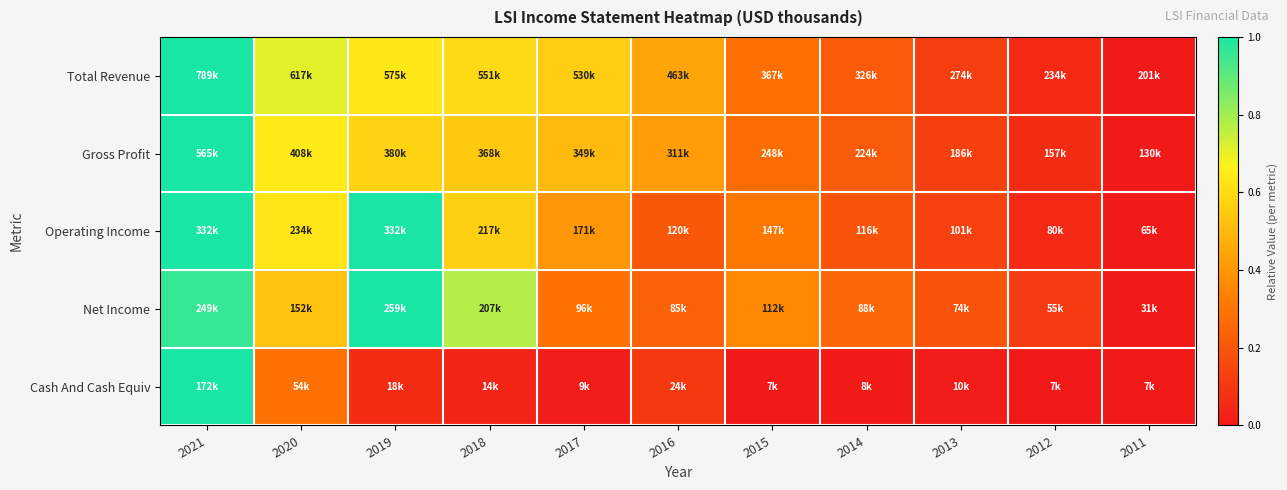

Reading left to right, transcribe all the data shown in this chart.

Total Revenue: 2021=1.0	2020=0.7	2019=0.6	2018=0.6	2017=0.6	2016=0.4	2015=0.3	2014=0.2	2013=0.1	2012=0.1	2011=0.0
Gross Profit: 2021=1.0	2020=0.6	2019=0.6	2018=0.5	2017=0.5	2016=0.4	2015=0.3	2014=0.2	2013=0.1	2012=0.1	2011=0.0
Operating Income: 2021=1.0	2020=0.6	2019=1.0	2018=0.6	2017=0.4	2016=0.2	2015=0.3	2014=0.2	2013=0.1	2012=0.1	2011=0.0
Net Income: 2021=1.0	2020=0.5	2019=1.0	2018=0.8	2017=0.3	2016=0.2	2015=0.4	2014=0.3	2013=0.2	2012=0.1	2011=0.0
Cash And Cash Equiv: 2021=1.0	2020=0.3	2019=0.1	2018=0.0	2017=0.0	2016=0.1	2015=0.0	2014=0.0	2013=0.0	2012=0.0	2011=0.0